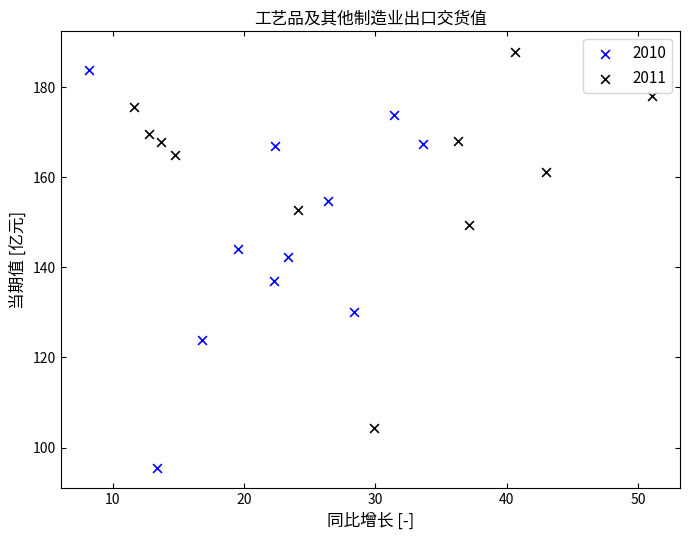

Which series contains the lowest Y value?

2010